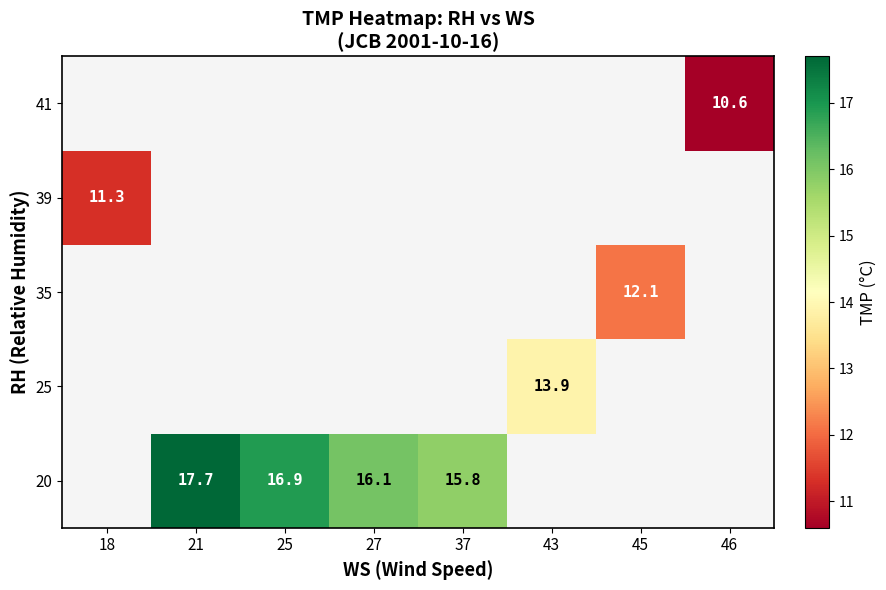

At which category does the chart reach its minimum across all series?

46